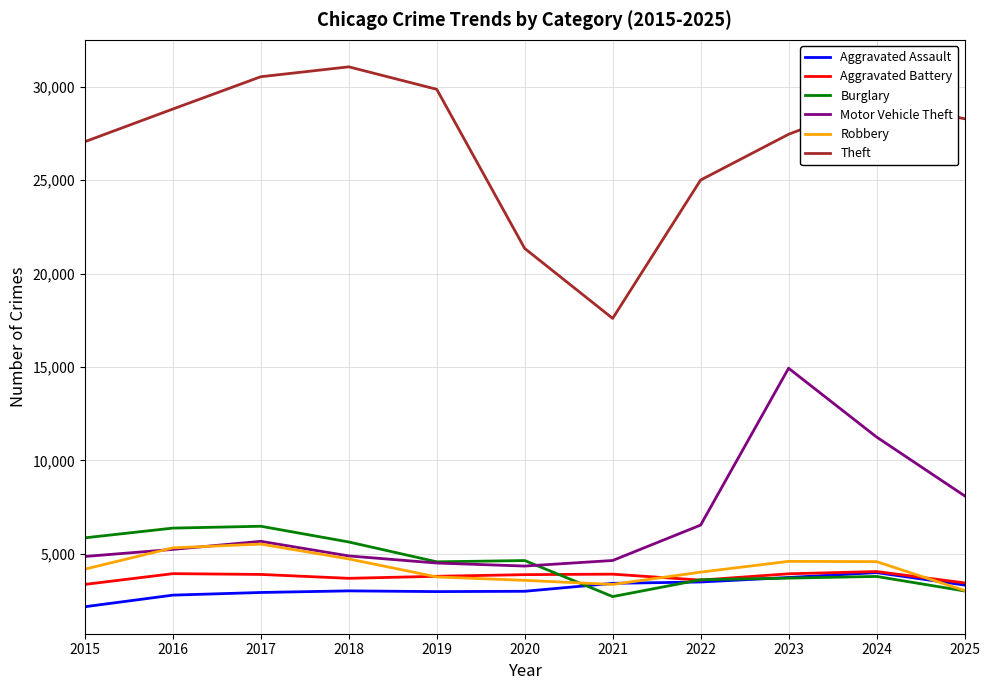

The value of Aggravated Assault at 2023 is 3725. True or false?

True